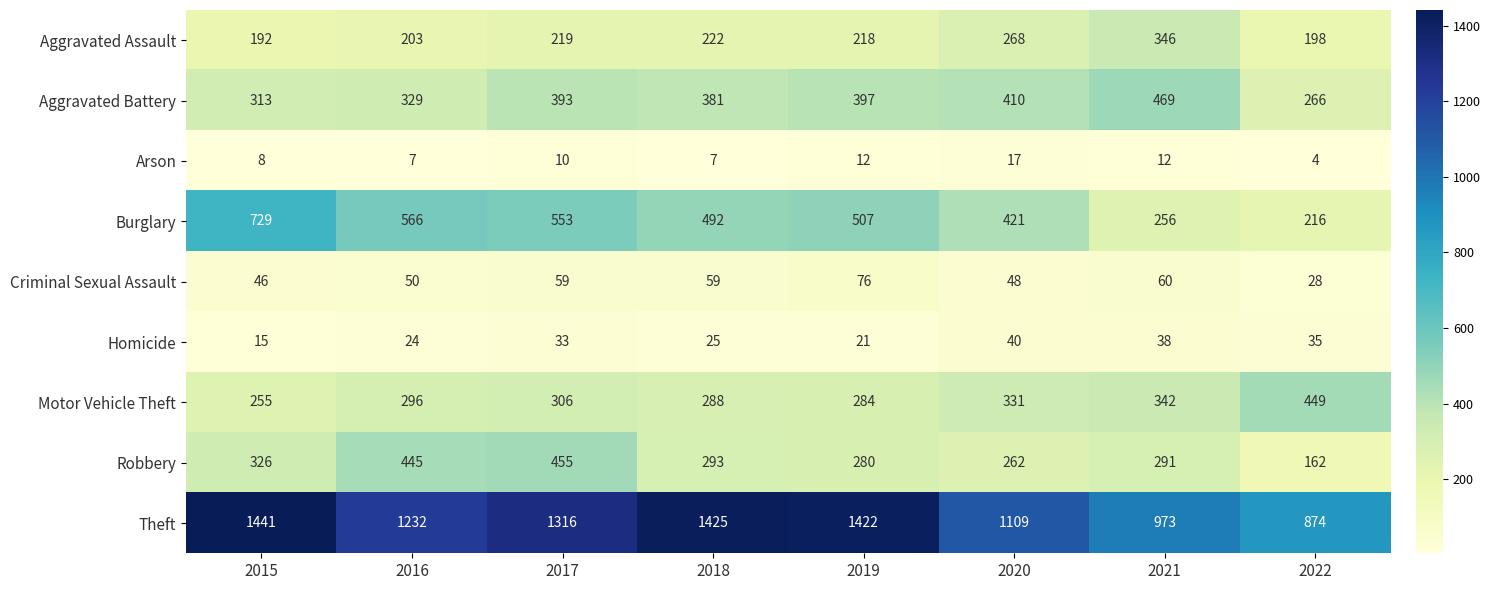

Which series has the widest spread of values?

Theft